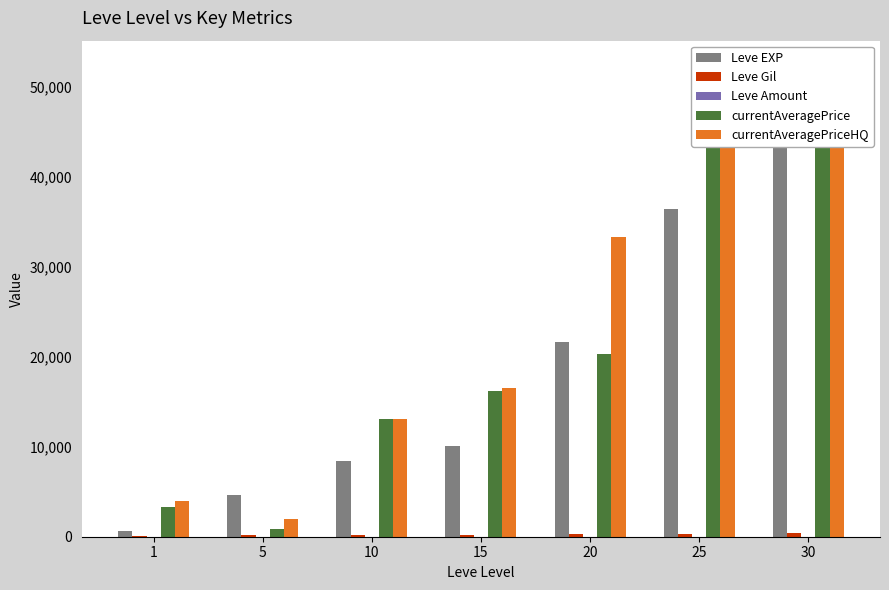

What value does the currentAveragePrice series have at 1?

3267